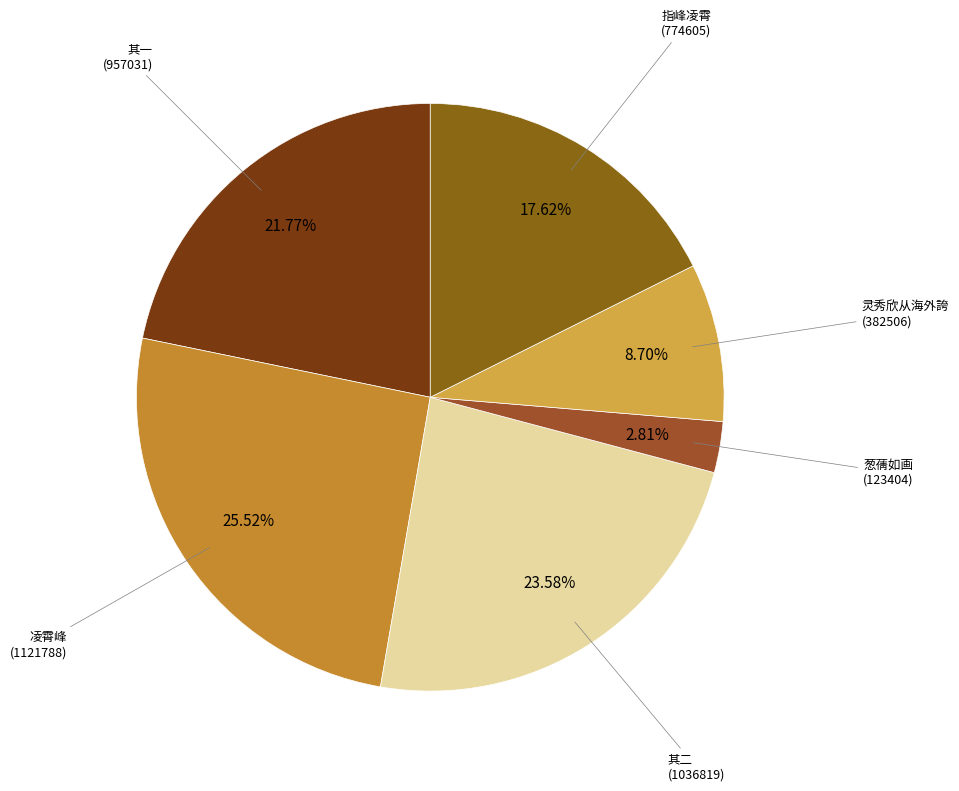

Count the number of slices in the pie.

6